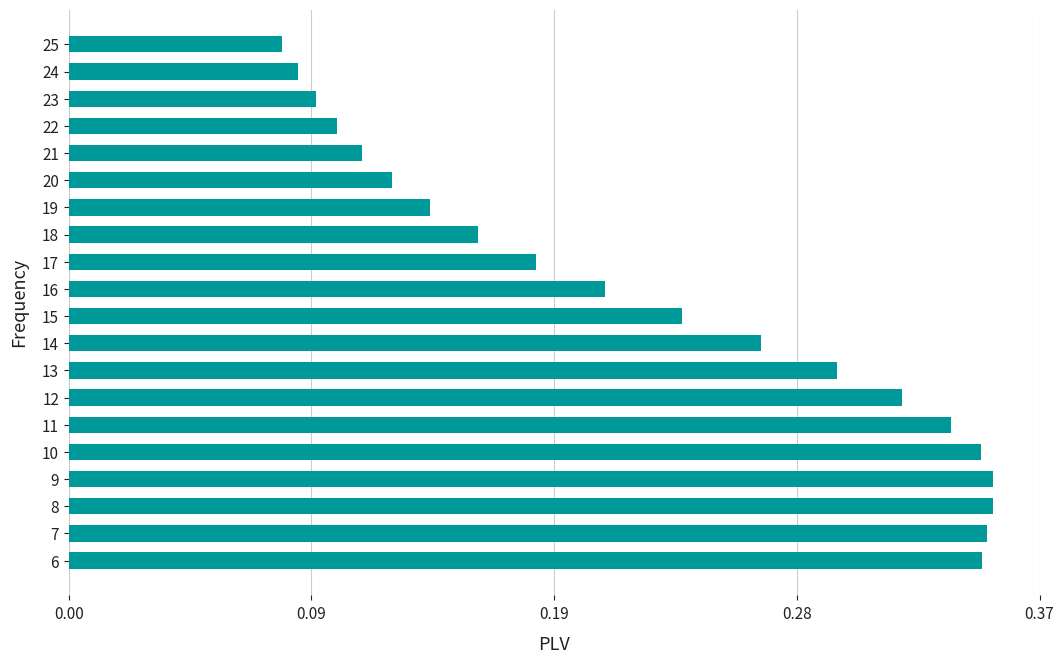

Are the bars horizontal?

Yes